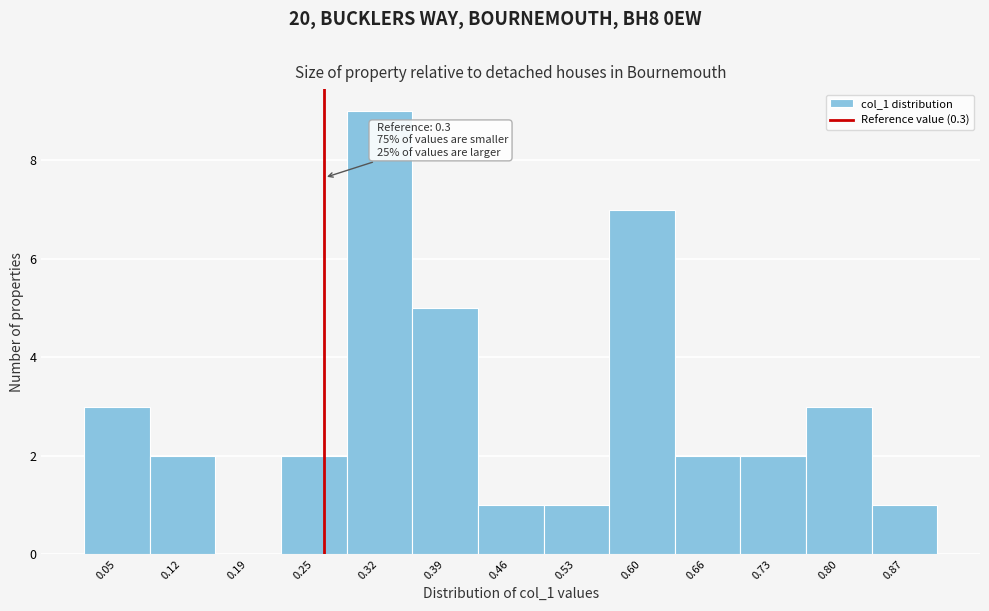

Reading right to left, extract all data points from this chart.

0.87=1	0.80=3	0.73=2	0.66=2	0.60=7	0.53=1	0.46=1	0.39=5	0.32=9	0.25=2	0.19=0	0.12=2	0.05=3